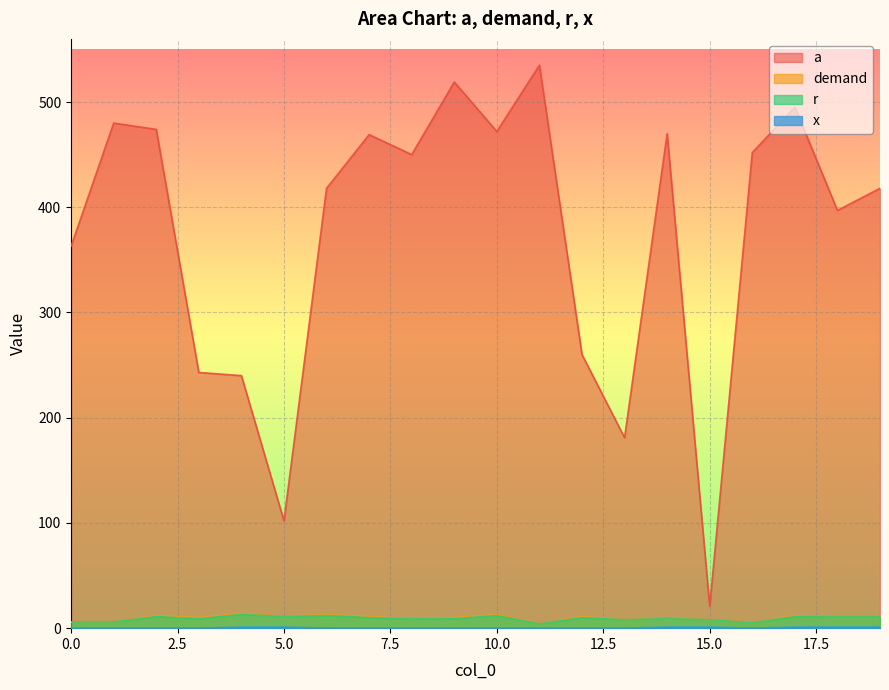

Where is the first local maximum for a?

1